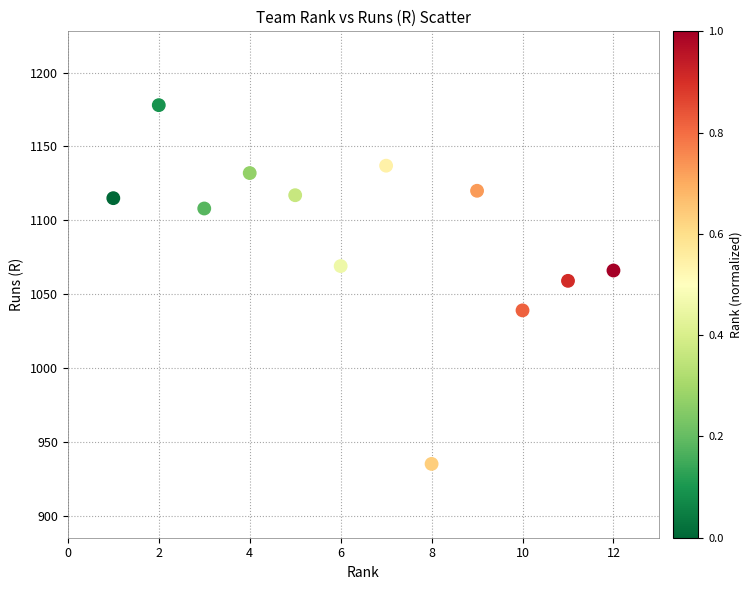

What is the range of Y values (max minus min)?

243